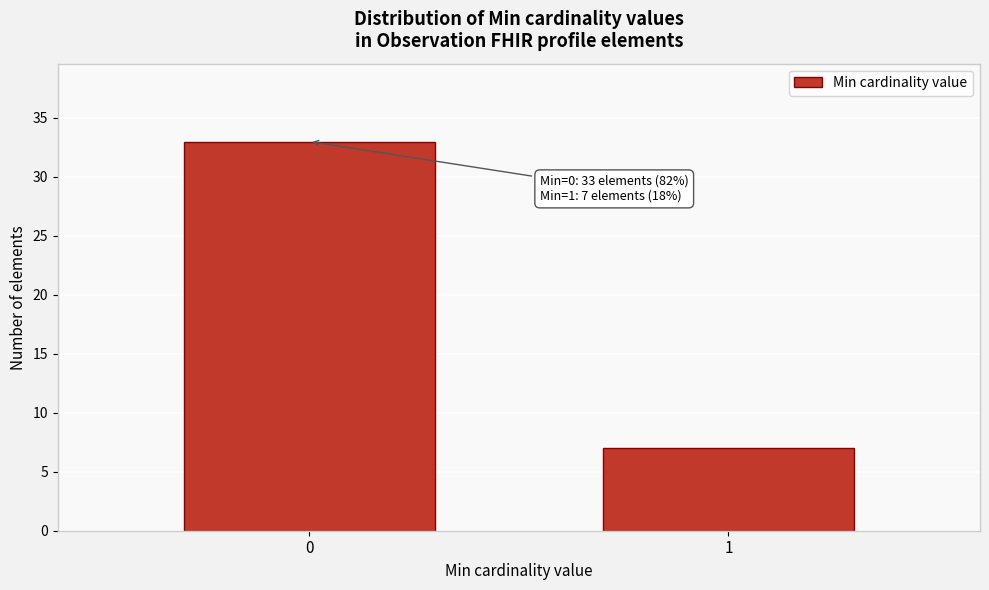

Reading left to right, extract all data points from this chart.

33	7